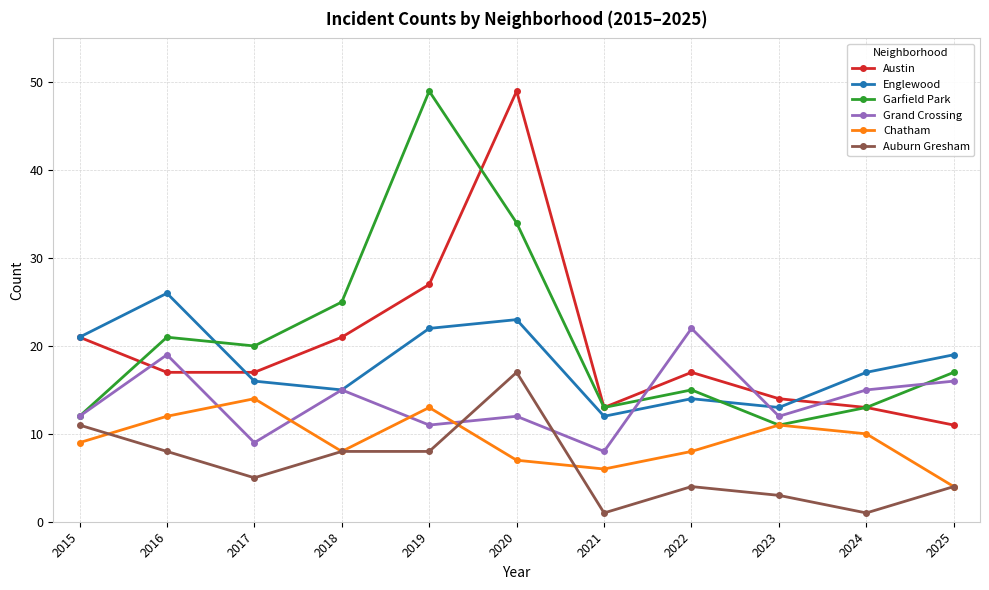

What is the difference between the maximum and second lowest values in the Auburn Gresham series?

16